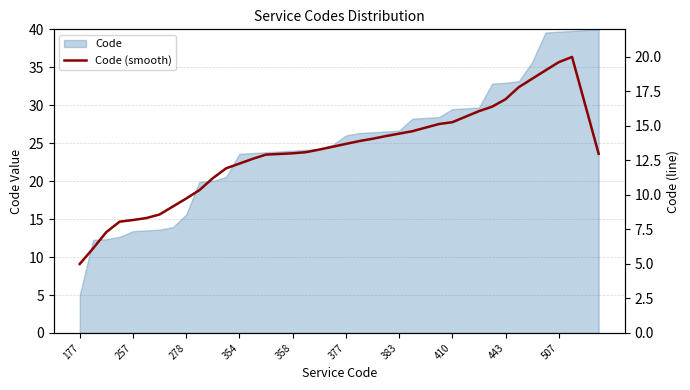

Where is the data nearest to the value 12?

11